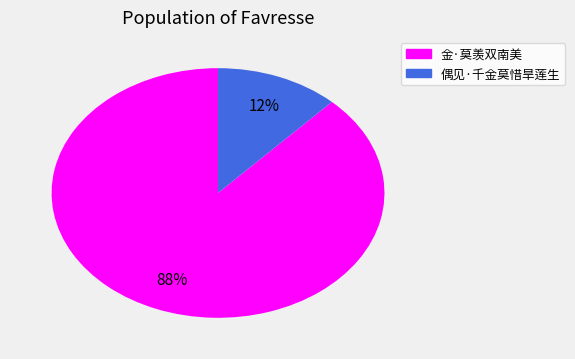

Does any single category account for the majority?

Yes